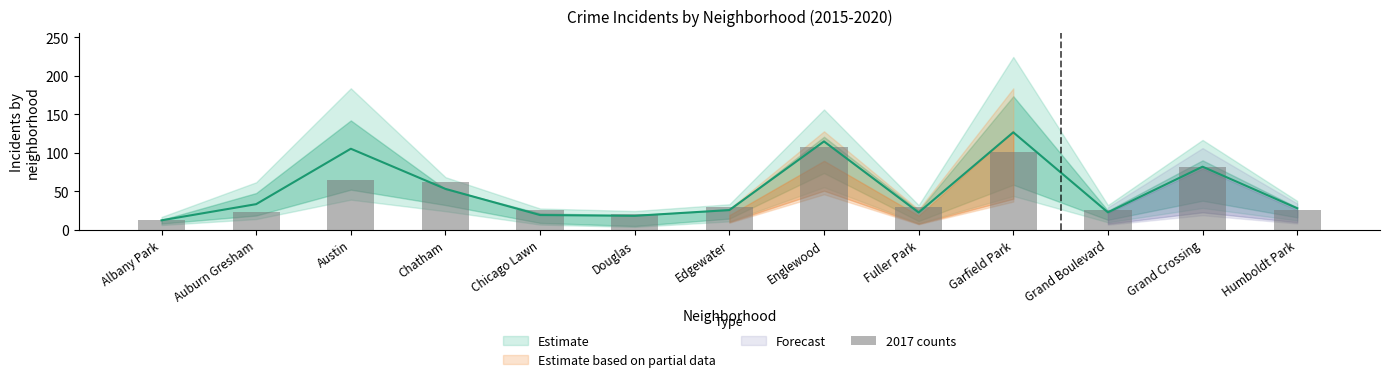

How many data points are above 29?

6